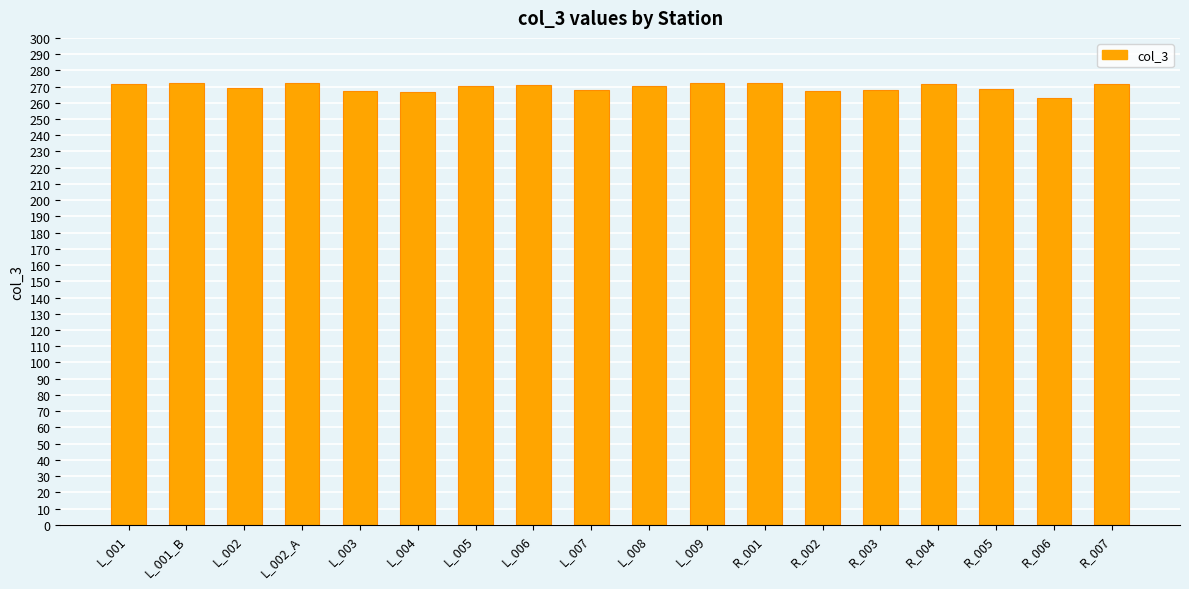

What is the difference between the values at R_007 and R_006?

9.0